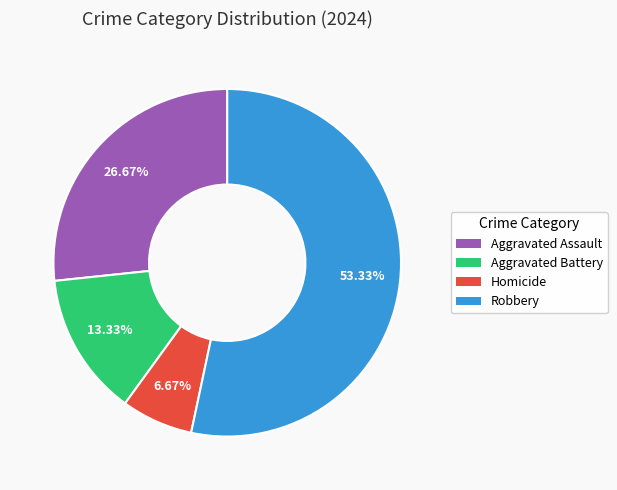

The Aggravated Battery slice represents 3% of the pie. True or false?

False